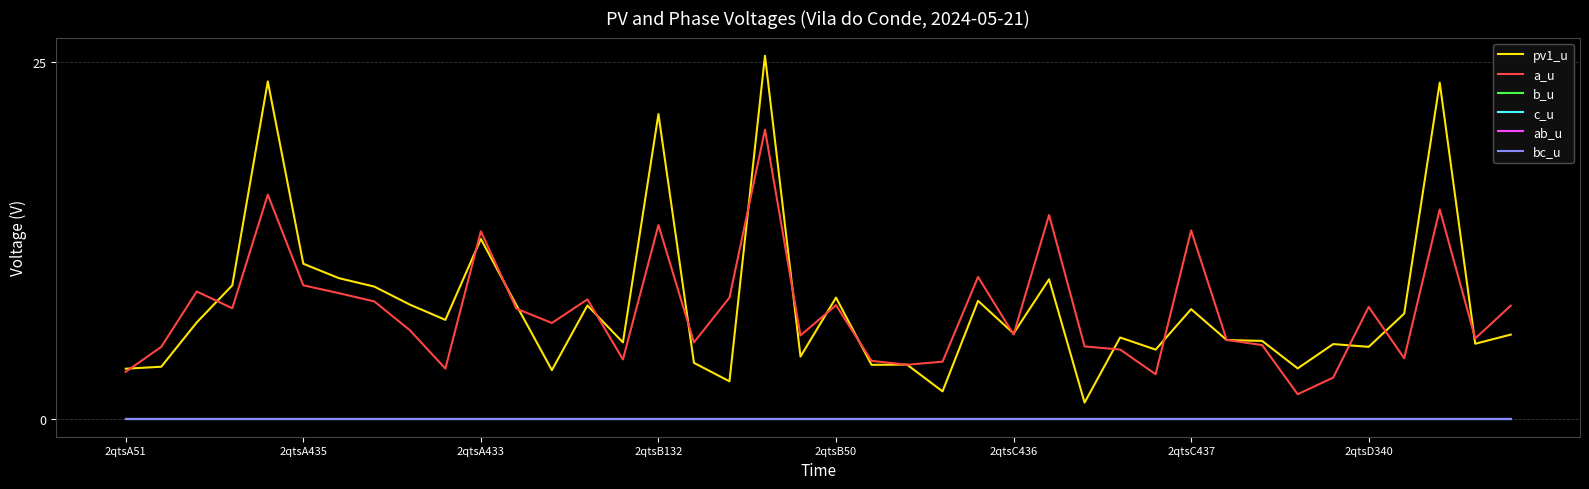

Reading left to right, what are all the values shown in this chart?

pv1_u: 3.5	3.6	6.7	9.3	23.6	10.8	9.8	9.2	8.0	6.9	12.6	7.9	3.4	7.9	5.3	21.3	3.9	2.6	25.4	4.3	8.5	3.8	3.8	1.9	8.2	6.0	9.8	1.1	5.7	4.8	7.7	5.5	5.4	3.5	5.2	5.0	7.4	23.5	5.2	5.9
a_u: 3.3	5.0	8.9	7.7	15.7	9.3	8.8	8.2	6.2	3.5	13.1	7.7	6.7	8.4	4.1	13.6	5.3	8.5	20.2	5.8	7.9	4.0	3.8	4.0	9.9	5.9	14.3	5.1	4.8	3.1	13.2	5.5	5.1	1.7	2.9	7.8	4.2	14.7	5.6	7.9
b_u: 0.0	0.0	0.0	0.0	0.0	0.0	0.0	0.0	0.0	0.0	0.0	0.0	0.0	0.0	0.0	0.0	0.0	0.0	0.0	0.0	0.0	0.0	0.0	0.0	0.0	0.0	0.0	0.0	0.0	0.0	0.0	0.0	0.0	0.0	0.0	0.0	0.0	0.0	0.0	0.0
c_u: 0.0	0.0	0.0	0.0	0.0	0.0	0.0	0.0	0.0	0.0	0.0	0.0	0.0	0.0	0.0	0.0	0.0	0.0	0.0	0.0	0.0	0.0	0.0	0.0	0.0	0.0	0.0	0.0	0.0	0.0	0.0	0.0	0.0	0.0	0.0	0.0	0.0	0.0	0.0	0.0
ab_u: 0.0	0.0	0.0	0.0	0.0	0.0	0.0	0.0	0.0	0.0	0.0	0.0	0.0	0.0	0.0	0.0	0.0	0.0	0.0	0.0	0.0	0.0	0.0	0.0	0.0	0.0	0.0	0.0	0.0	0.0	0.0	0.0	0.0	0.0	0.0	0.0	0.0	0.0	0.0	0.0
bc_u: 0.0	0.0	0.0	0.0	0.0	0.0	0.0	0.0	0.0	0.0	0.0	0.0	0.0	0.0	0.0	0.0	0.0	0.0	0.0	0.0	0.0	0.0	0.0	0.0	0.0	0.0	0.0	0.0	0.0	0.0	0.0	0.0	0.0	0.0	0.0	0.0	0.0	0.0	0.0	0.0